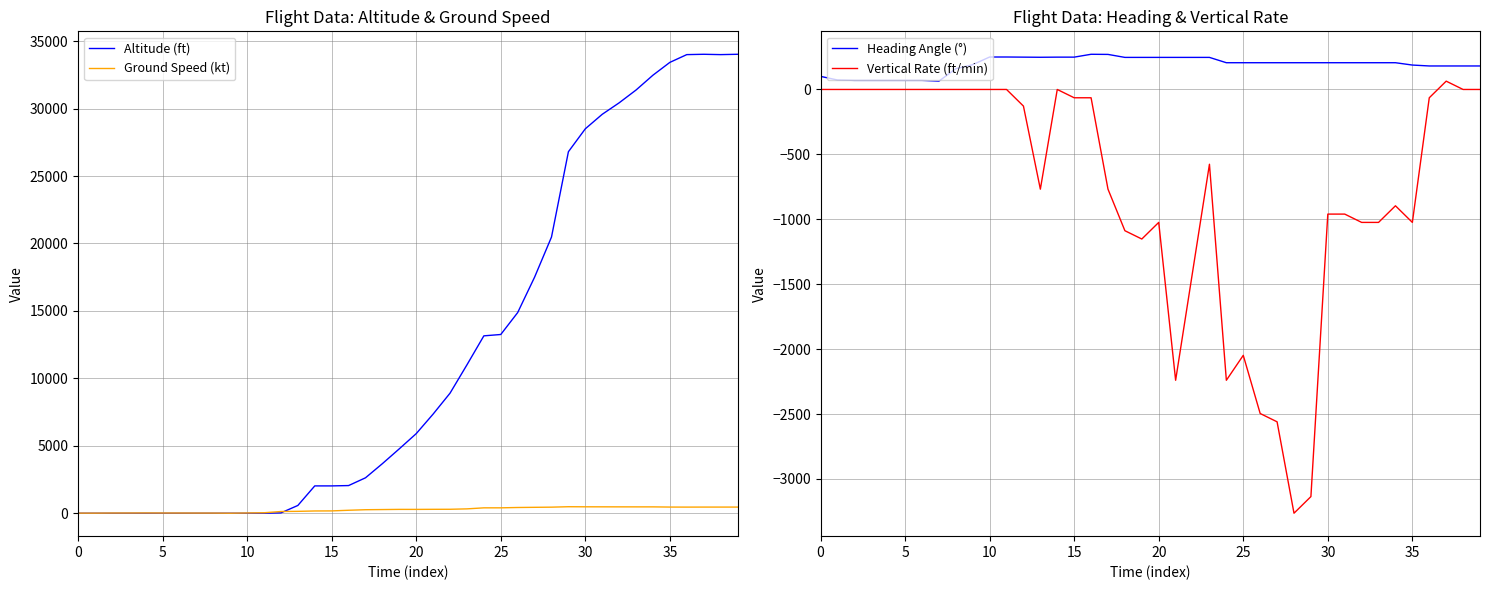

In Altitude (ft), how many points are lower than both neighbors (excluding endpoints)?

1